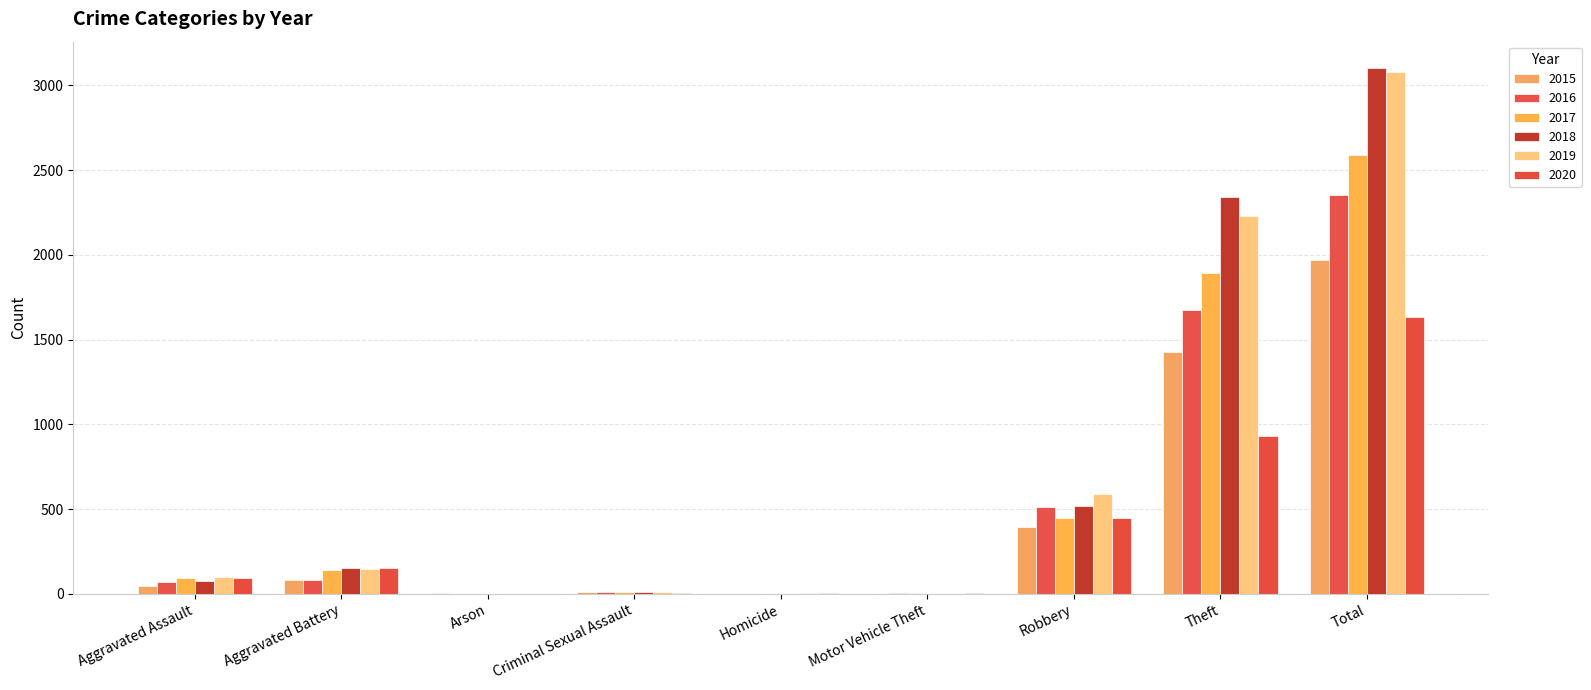

Is the value of 2018 at Criminal Sexual Assault greater than the value of 2019 at Arson?

Yes